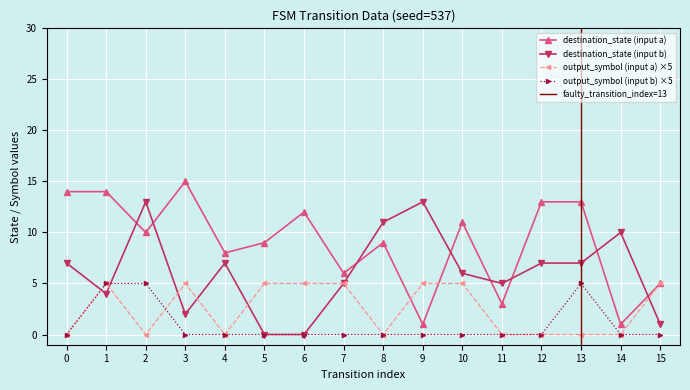

Which series has the largest total across all categories?

destination_state